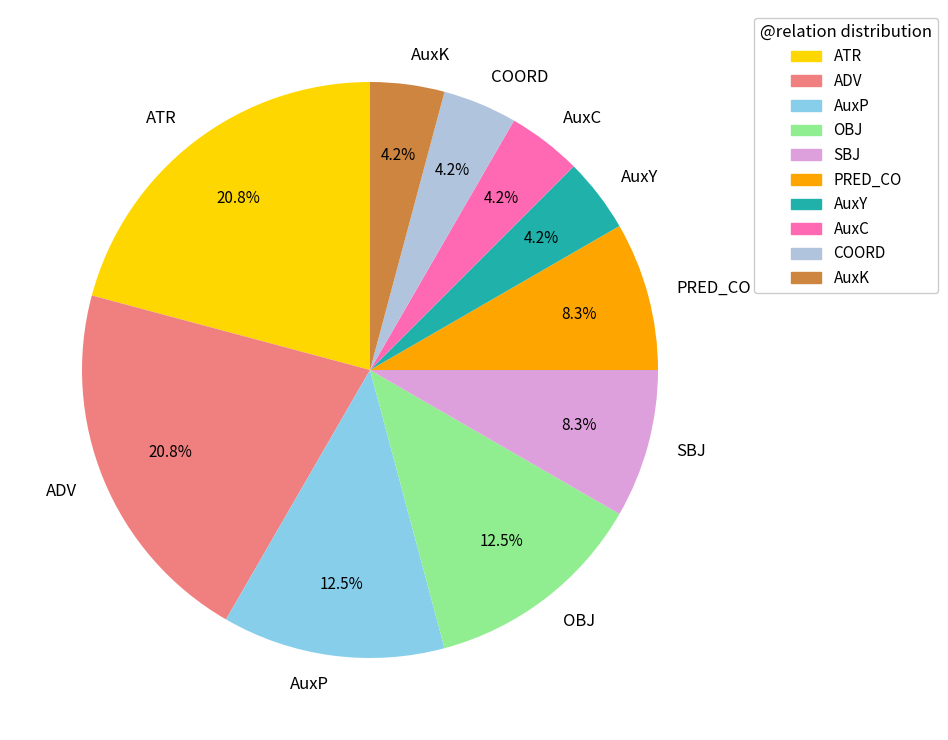

What portion of the pie excludes PRED_CO?

91.7%